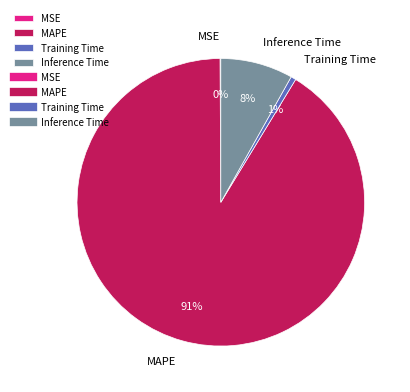

Is there a majority slice in this chart?

Yes